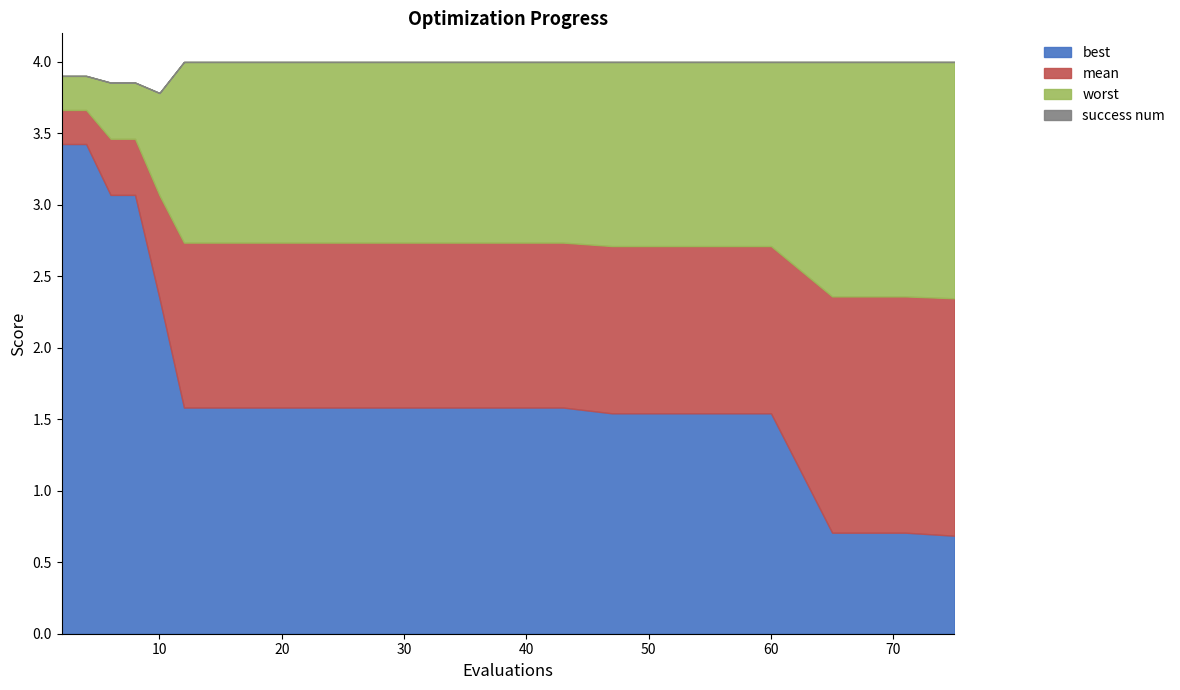

How many values in the best series exceed 1?

17